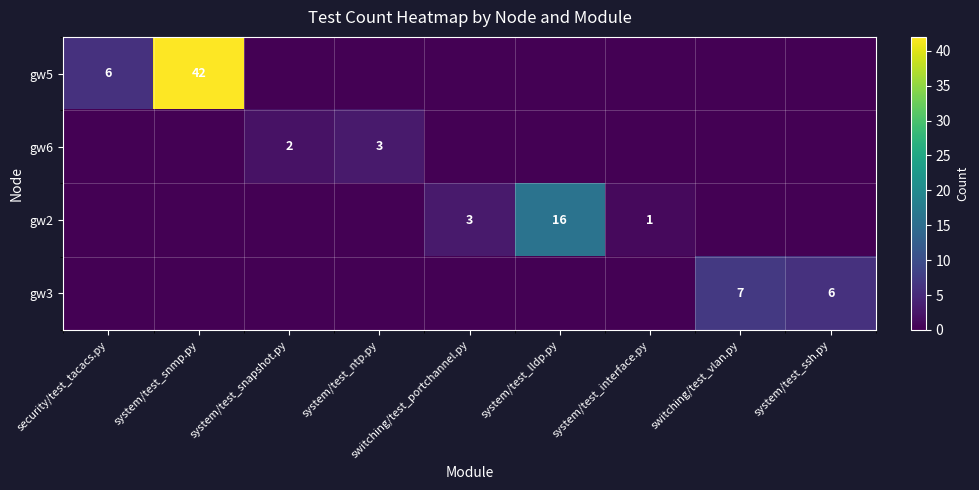

The value of gw5 at security/test_tacacs.py is 3. True or false?

False